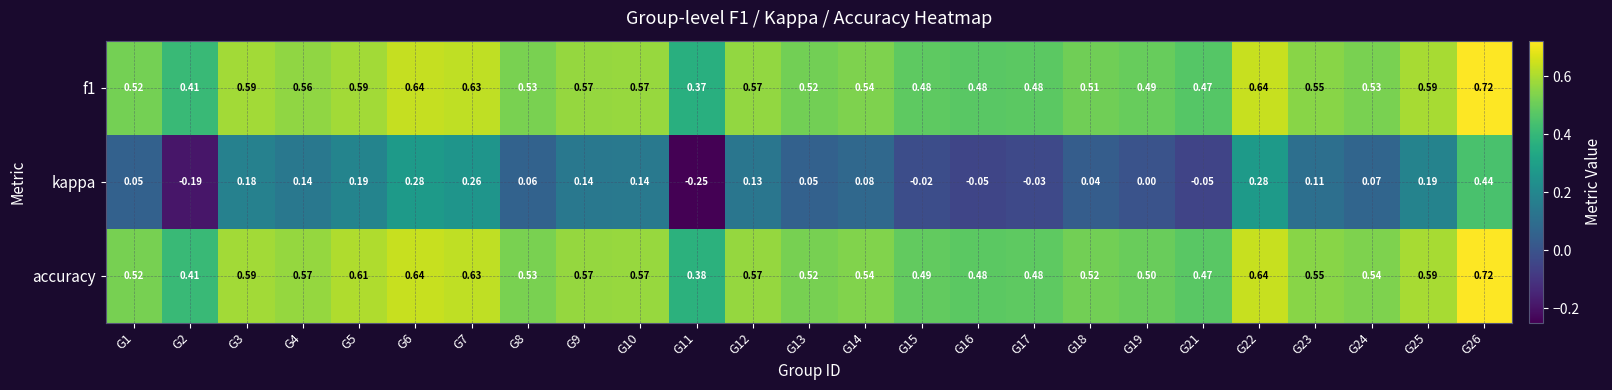

Between G9 and G15, which series saw the biggest shift?

kappa